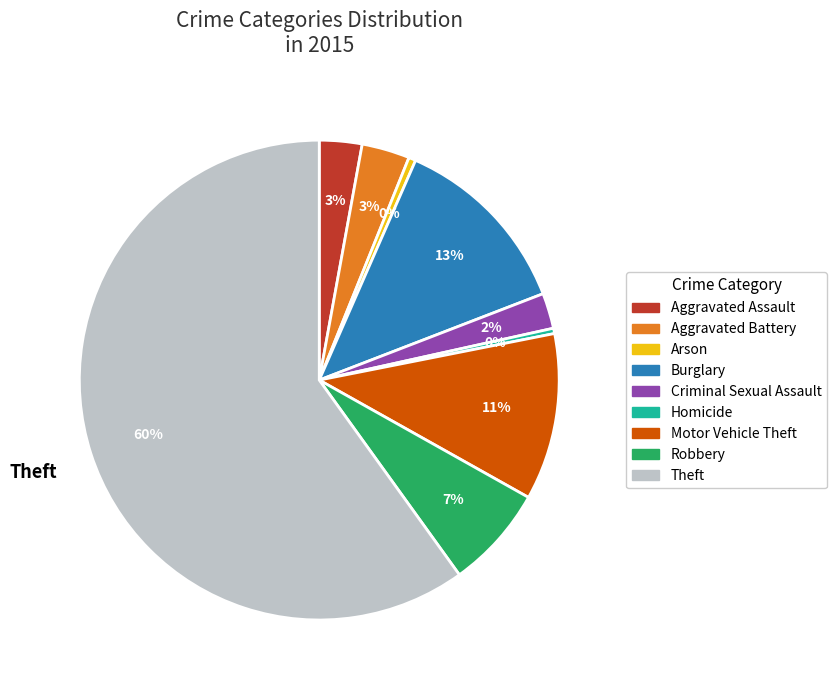

Which slice is the largest?

Theft